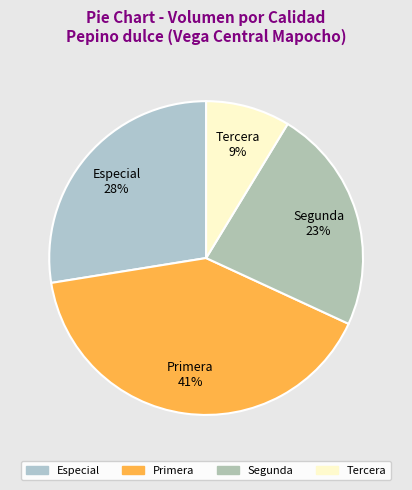

How many segments does this pie chart have?

4